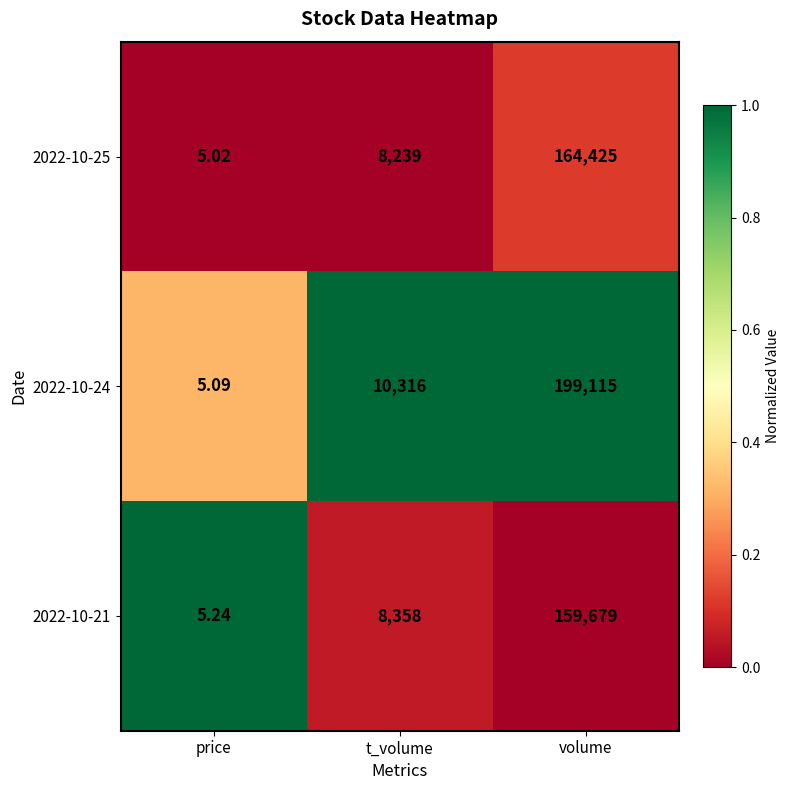

Is the value of 2022-10-21 at volume greater than the value of 2022-10-24 at volume?

No